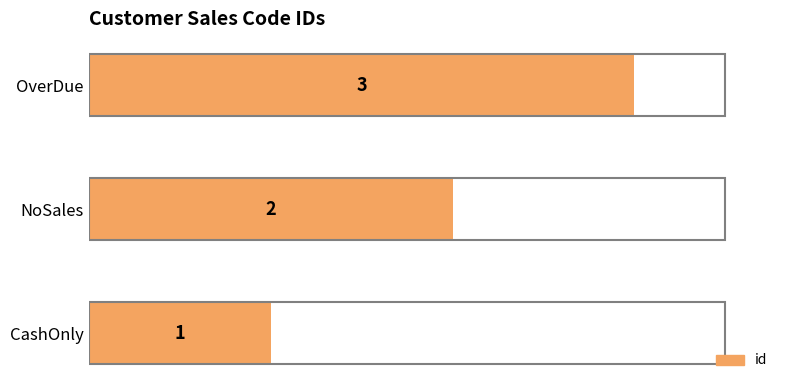

Rank the categories by value from highest to lowest.

OverDue, NoSales, CashOnly